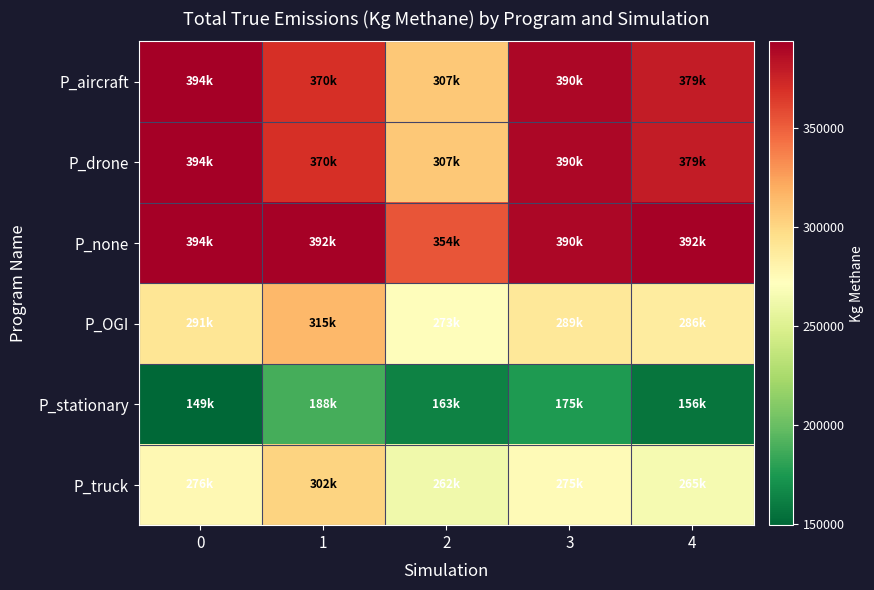

Reading left to right, transcribe all the data shown in this chart.

P_aircraft: 0=393594.0	1=369688.3	2=306825.0	3=389670.5	4=378855.6
P_drone: 0=393594.0	1=369688.3	2=306825.0	3=389670.5	4=378855.6
P_none: 0=393594.0	1=392386.3	2=353919.6	3=389670.5	4=391802.3
P_OGI: 0=291280.2	1=315267.9	2=273028.0	3=288794.4	4=286271.0
P_stationary: 0=149326.7	1=187646.0	2=162702.7	3=175149.2	4=156463.3
P_truck: 0=276421.1	1=301629.9	2=262450.4	3=274540.8	4=265090.9